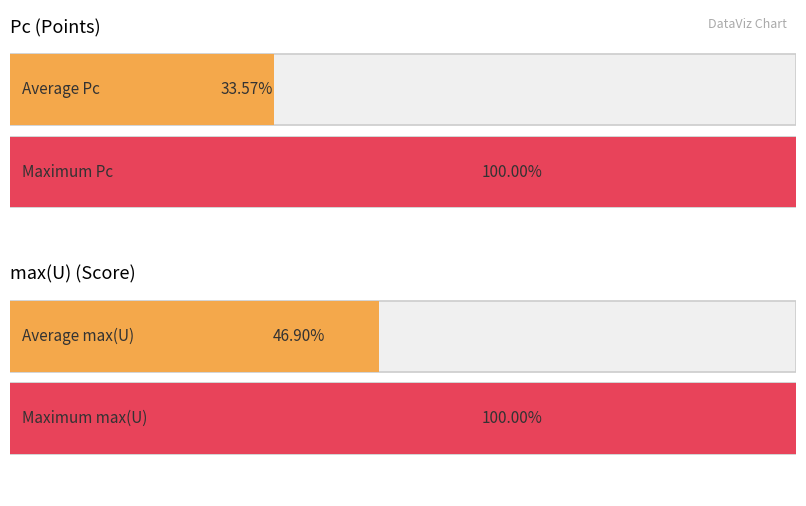

Does the chart contain any negative values?

No